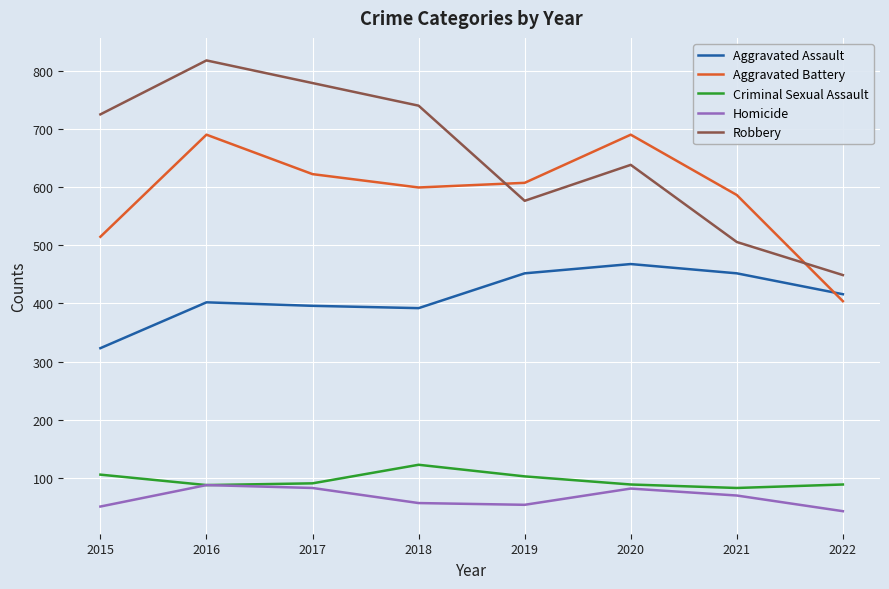

What is the highest value of the Robbery series?

819